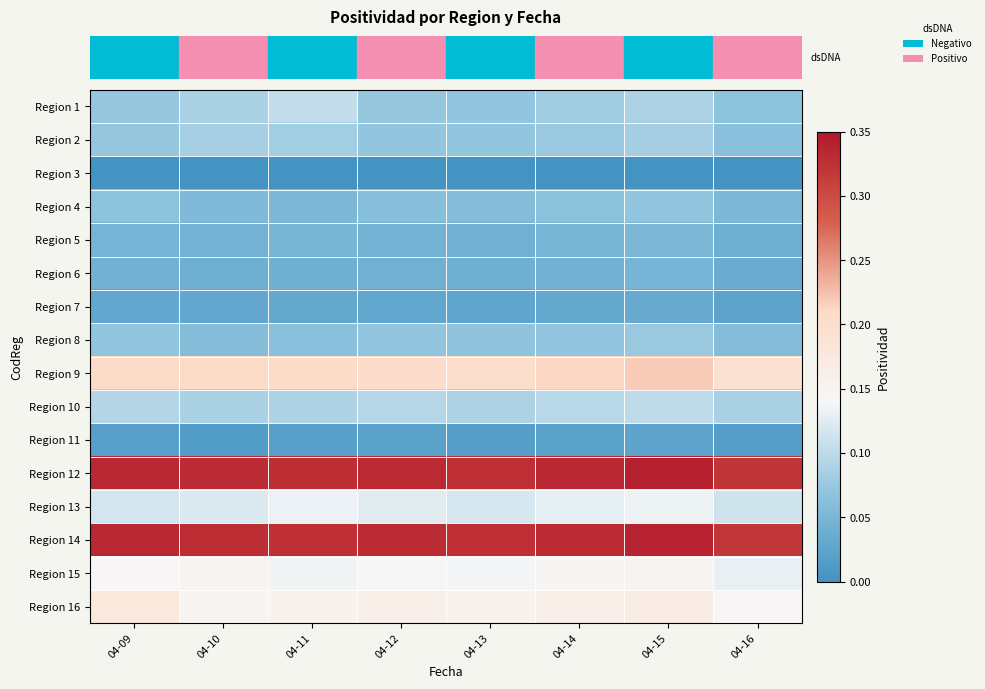

Which has a higher value, 04-16 or 04-10?

04-10